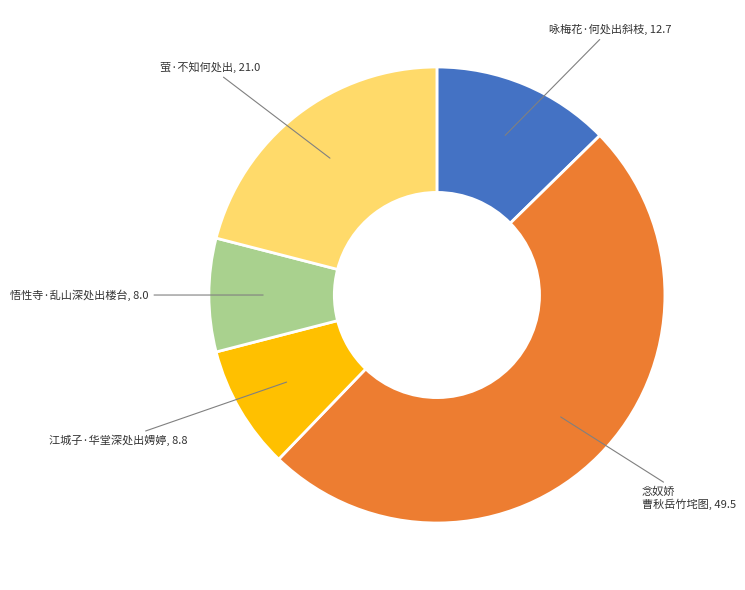

Is there a majority slice in this chart?

No